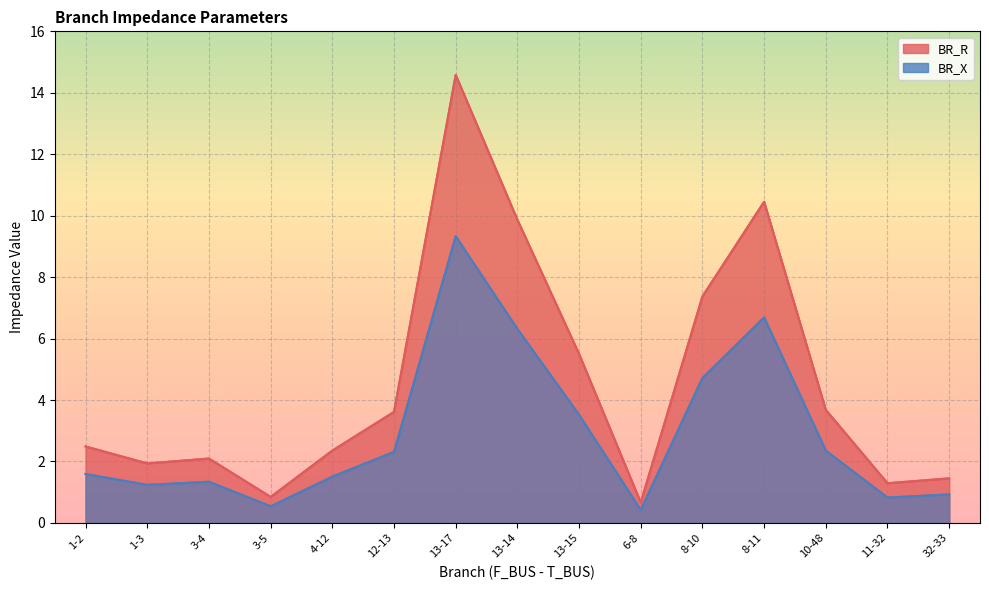

True or false: BR_R has a value of 1.9 at 12-13.

False